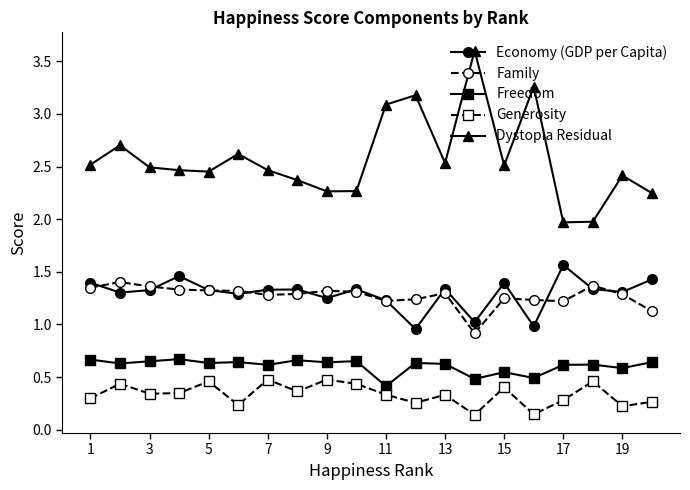

What is the value of the Dystopia Residual point at the 12th from the left?

3.2